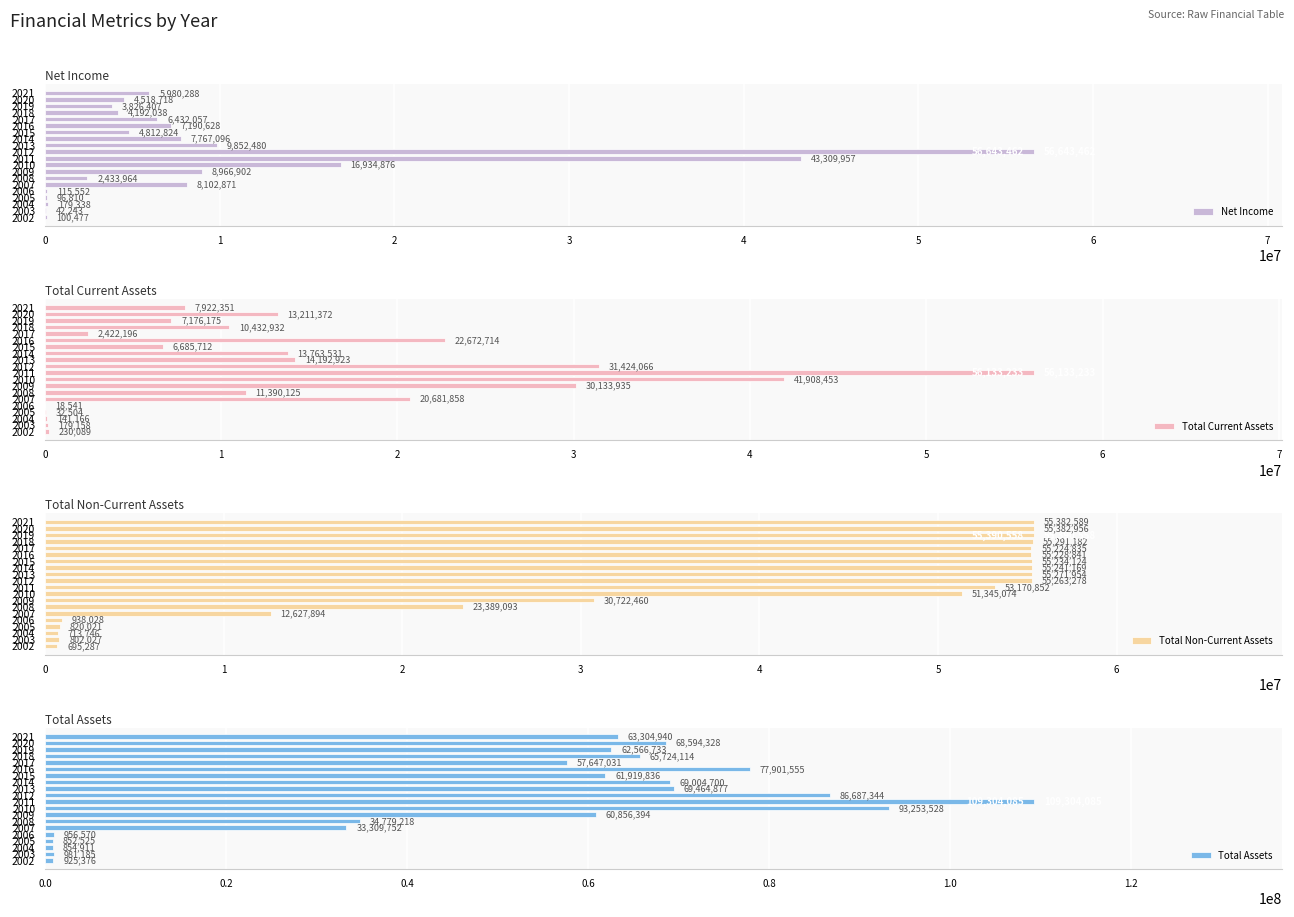

What is the maximum value shown in the chart?

109304085